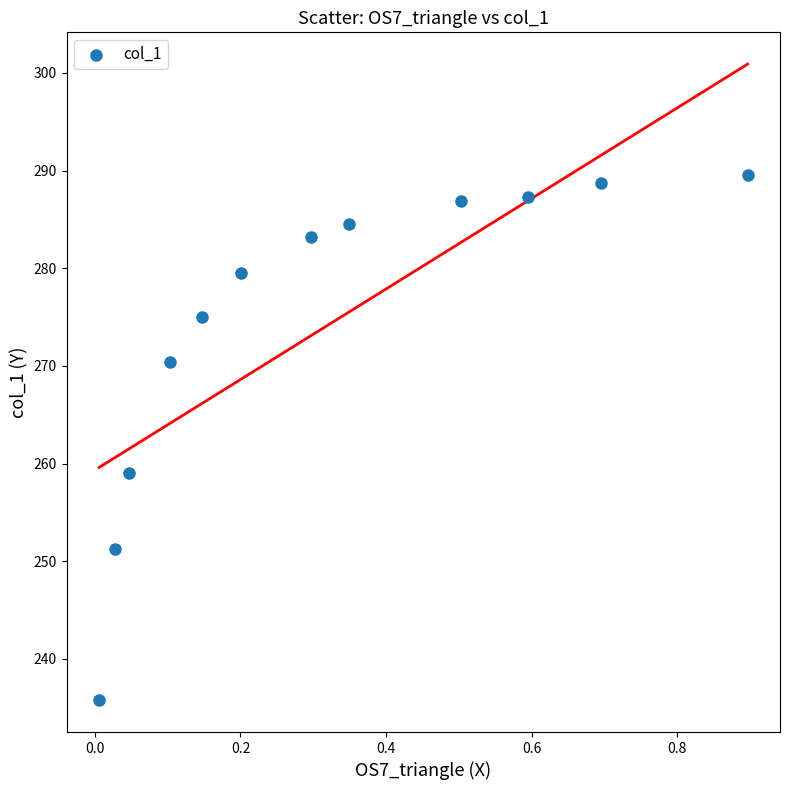

What Y value in the scatter plot is closest to 262?

259.0